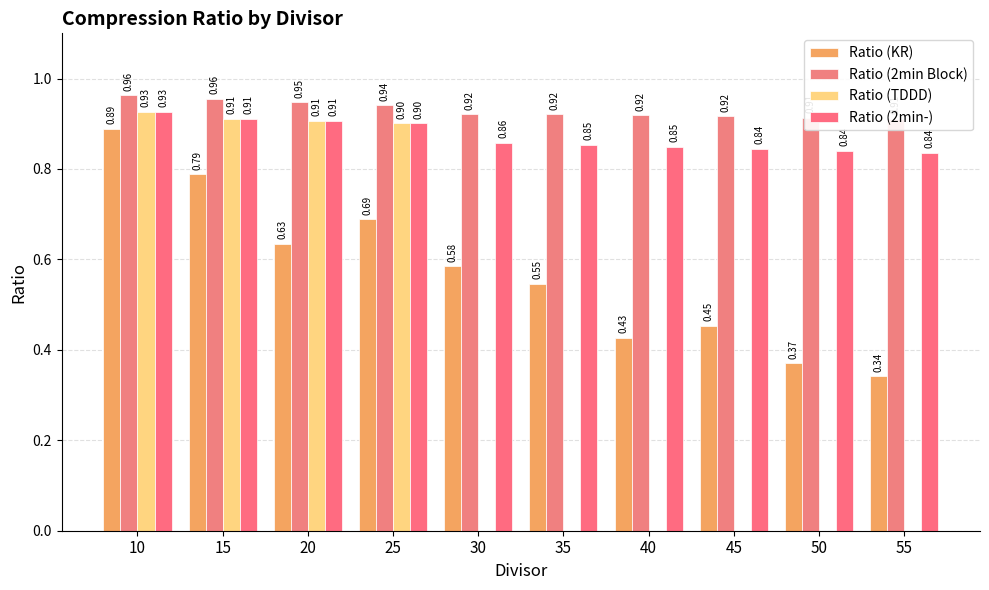

Reading left to right, transcribe all the data shown in this chart.

Ratio (KR): 0.9	0.8	0.6	0.7	0.6	0.5	0.4	0.5	0.4	0.3
Ratio (2min Block): 1.0	1.0	0.9	0.9	0.9	0.9	0.9	0.9	0.9	0.9
Ratio (TDDD): 0.9	0.9	0.9	0.9	0.0	0.0	0.0	0.0	0.0	0.0
Ratio (2min-): 0.9	0.9	0.9	0.9	0.9	0.9	0.8	0.8	0.8	0.8